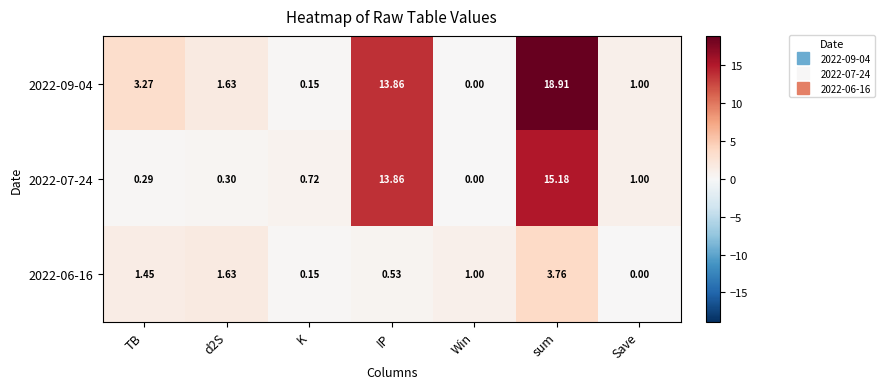

Where is 2022-07-24 nearest to the value 7?

Save